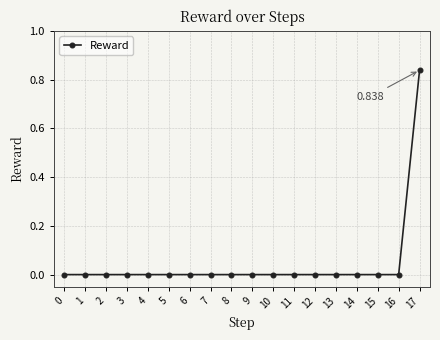

How many lines are shown in the chart?

1